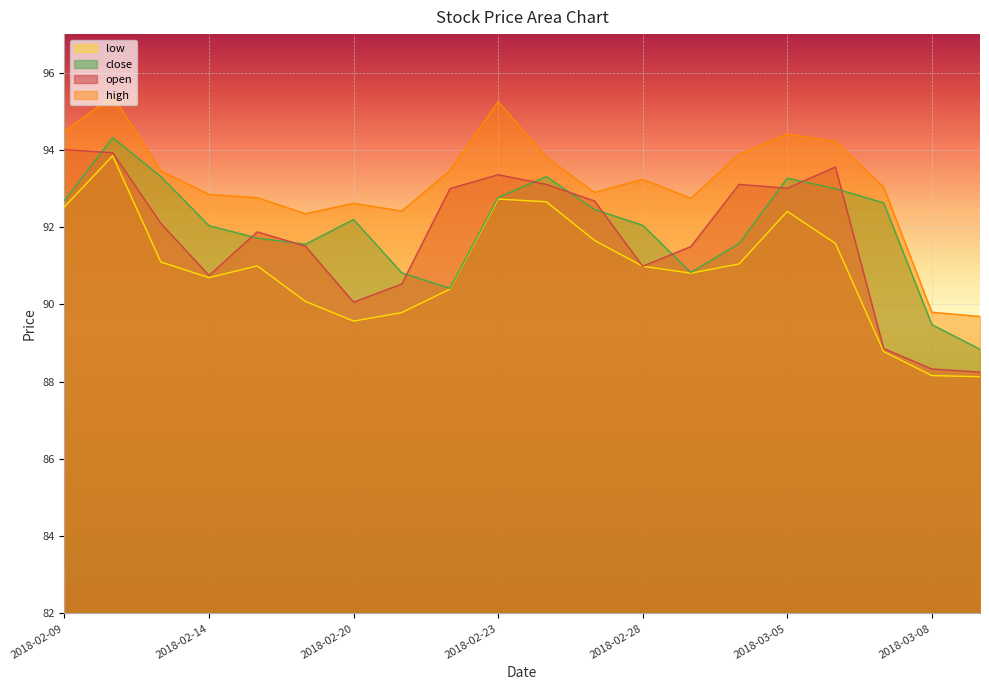

In low, how many points are lower than both neighbors (excluding endpoints)?

3